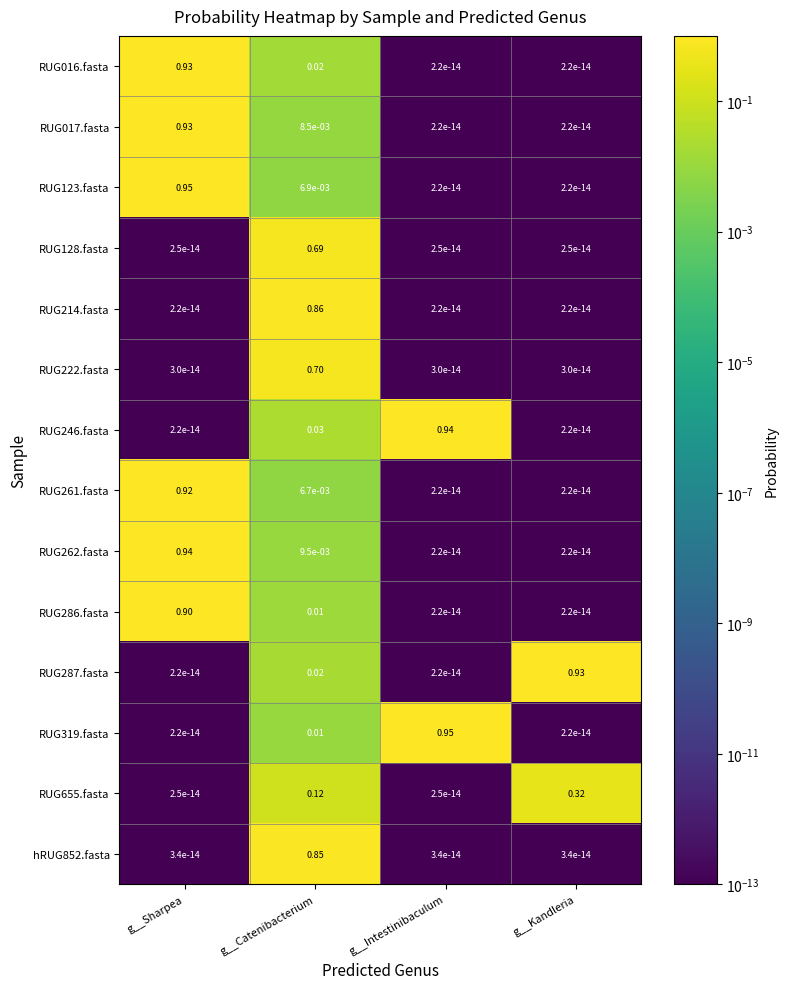

At how many categories does at least one series exceed 0?

4